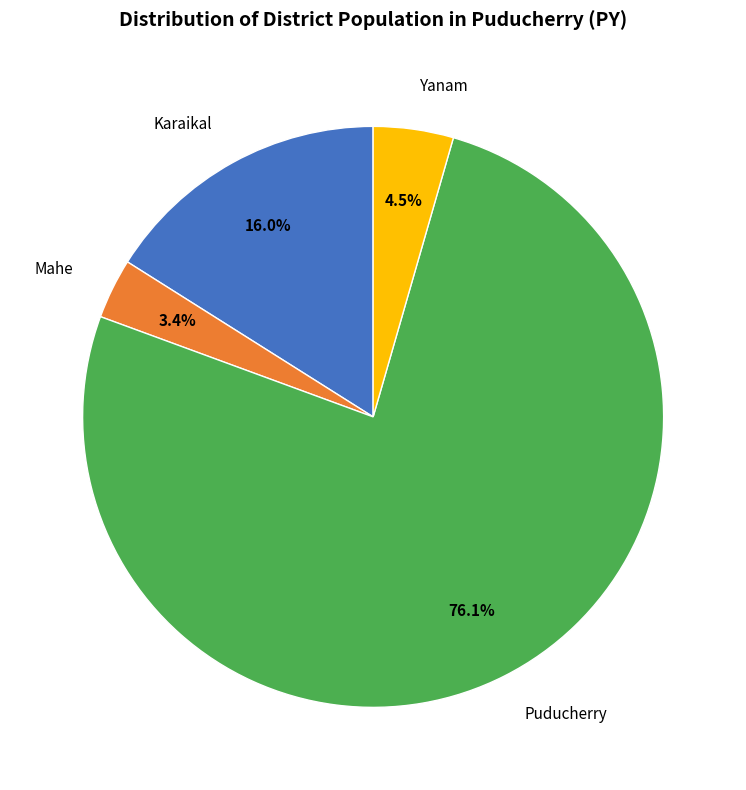

Which has a higher value, Puducherry or Karaikal?

Puducherry